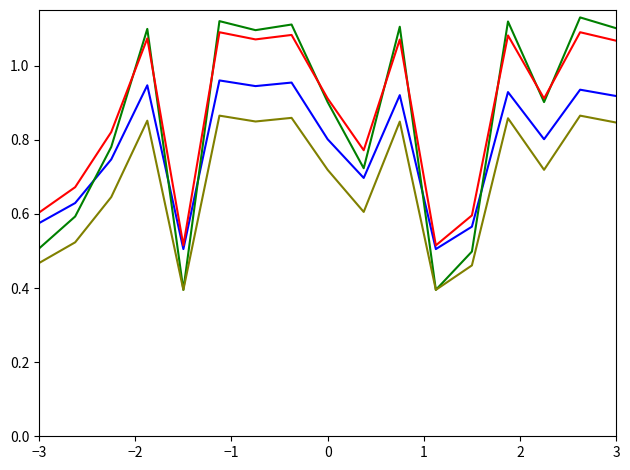

What is the minimum value shown in the chart?

0.4